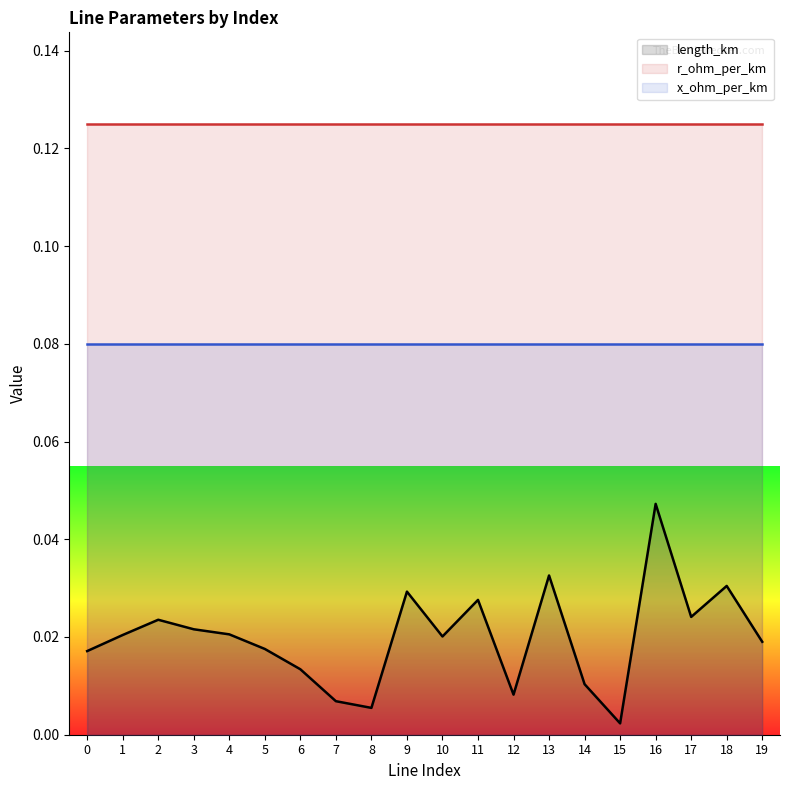

True or false: x_ohm_per_km and length_km cross at least once.

False